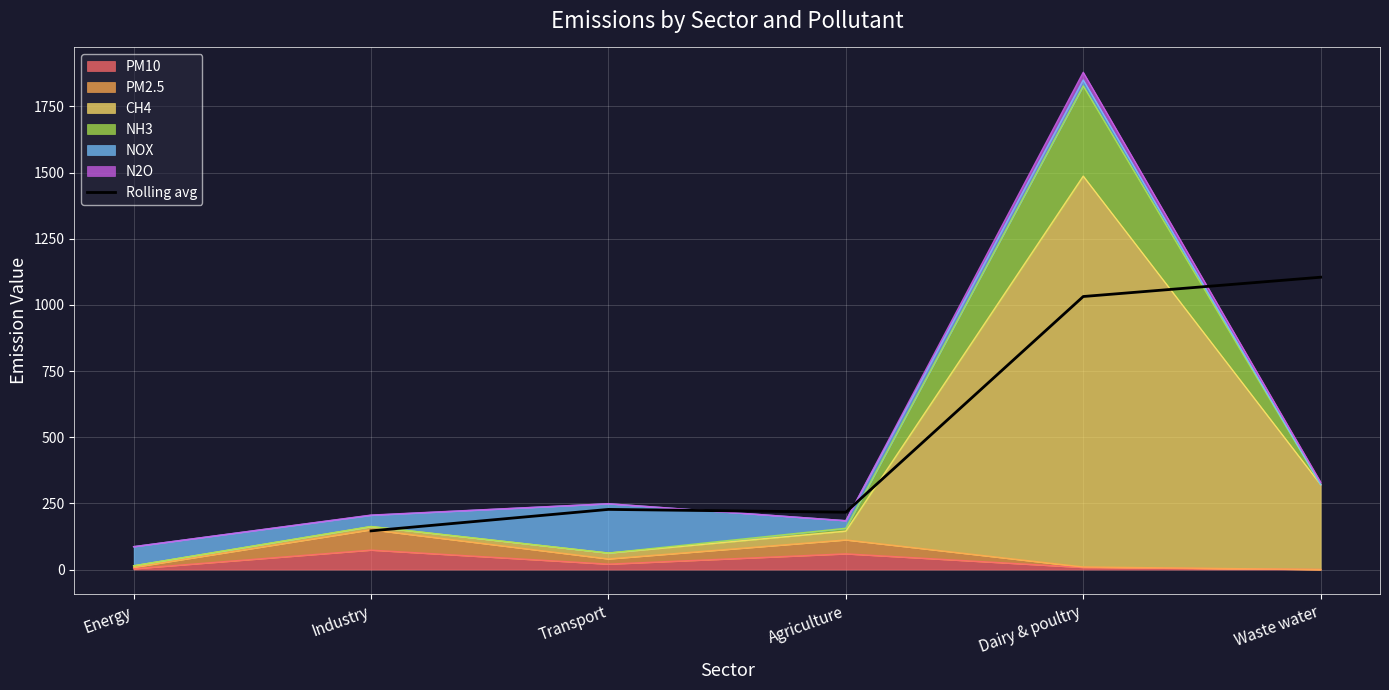

What is the average value?

545.2